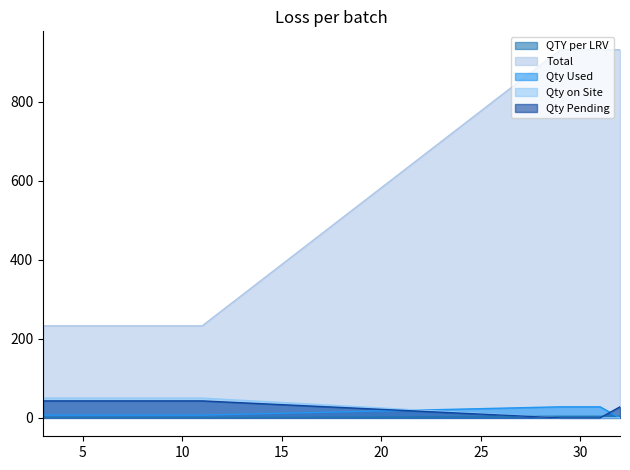

Where is Qty on Site nearest to the value 25?

3